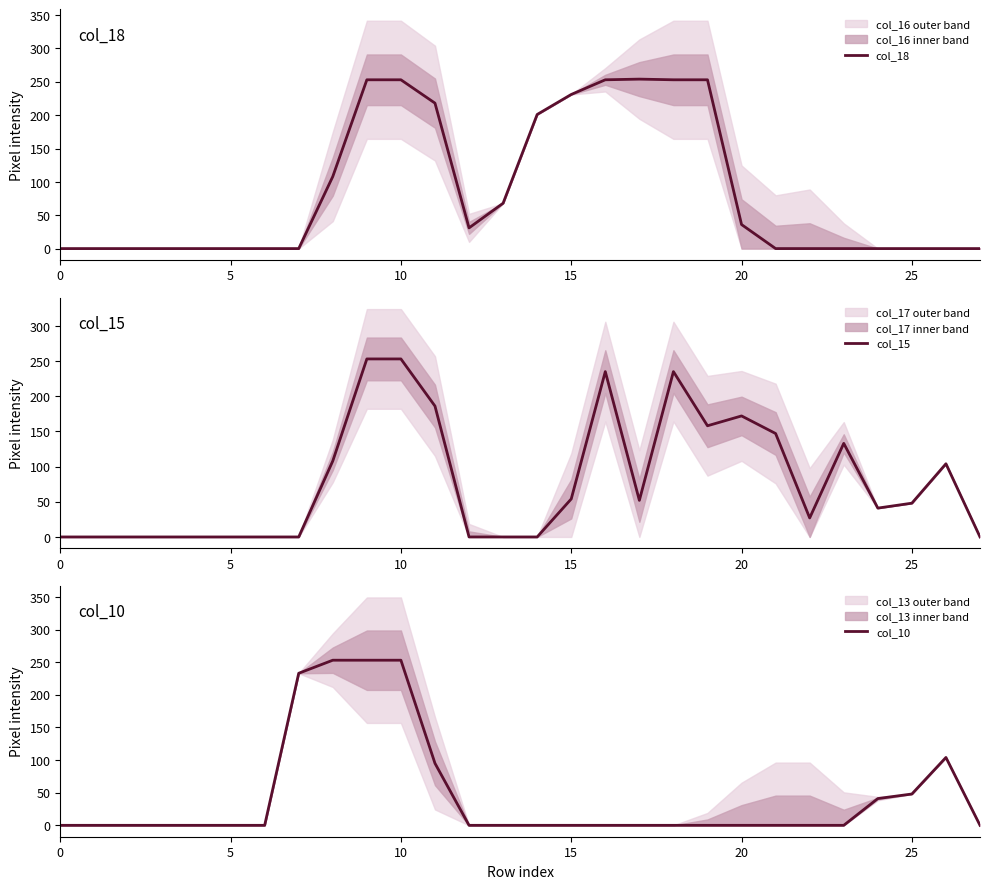

Which series has the largest range (max minus min)?

col_18